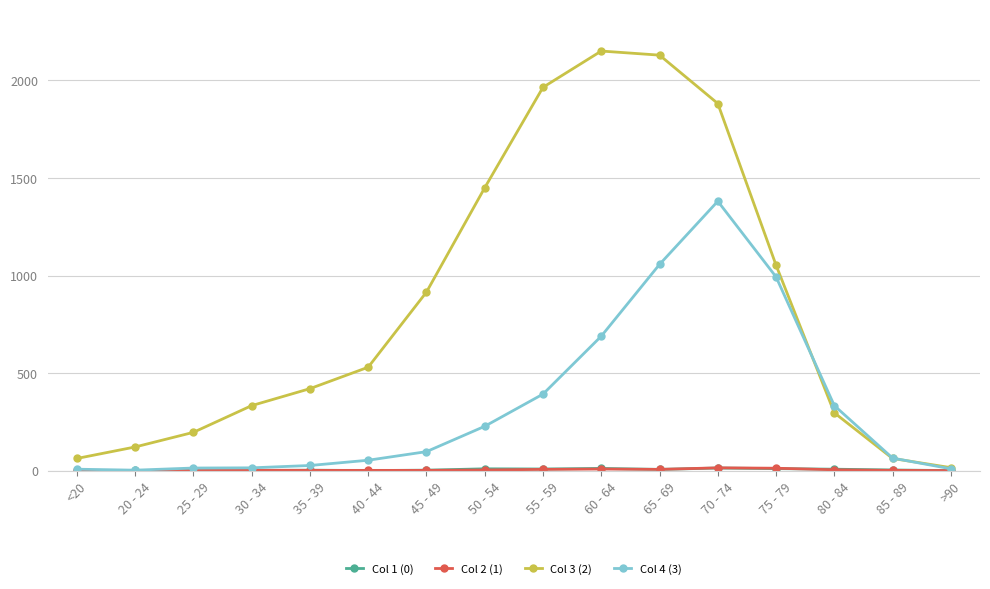

Which category has the highest value in the Col 4 (3) series?

70 - 74